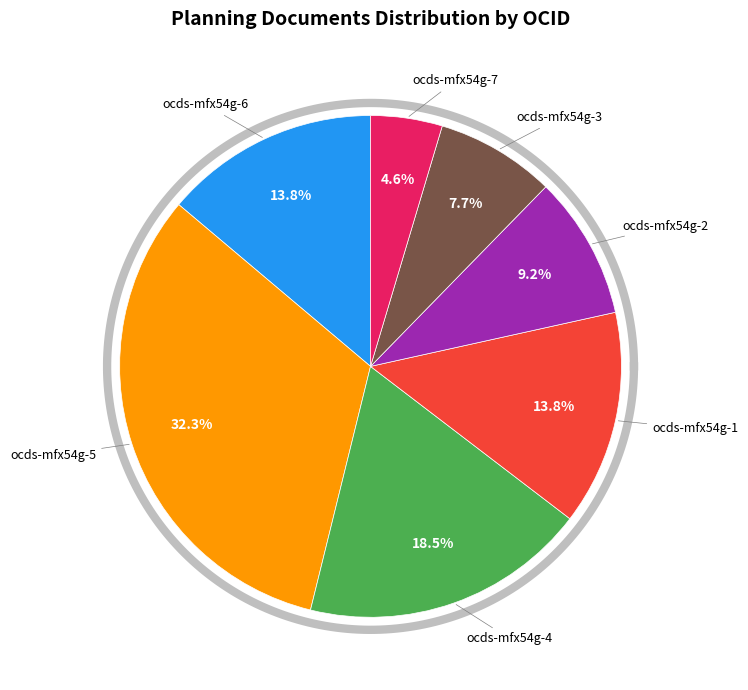

How much of the chart is everything except ocds-mfx54g-7?

95.4%